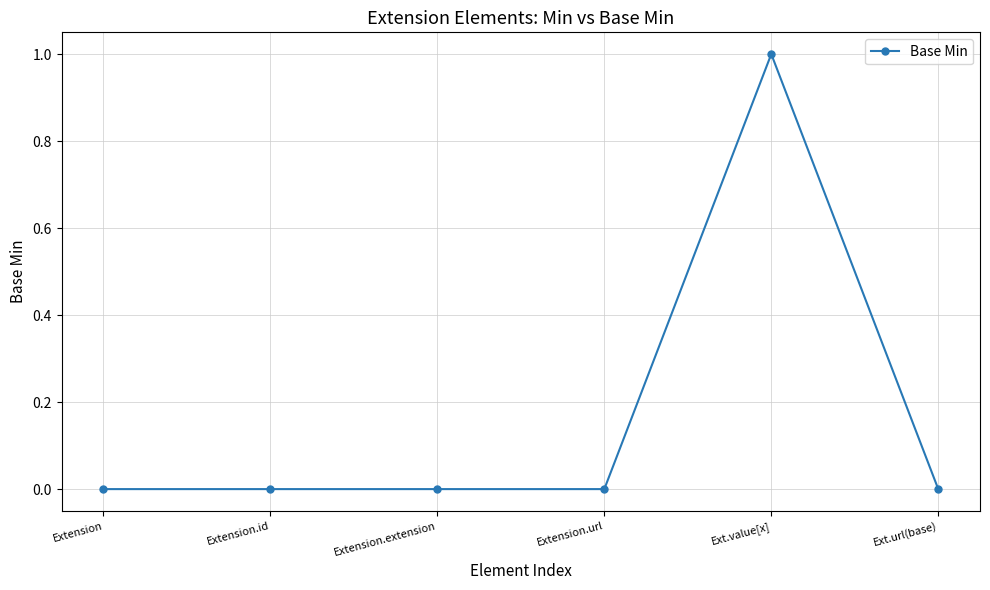

Is it true that the value at Extension.id is 0?

True